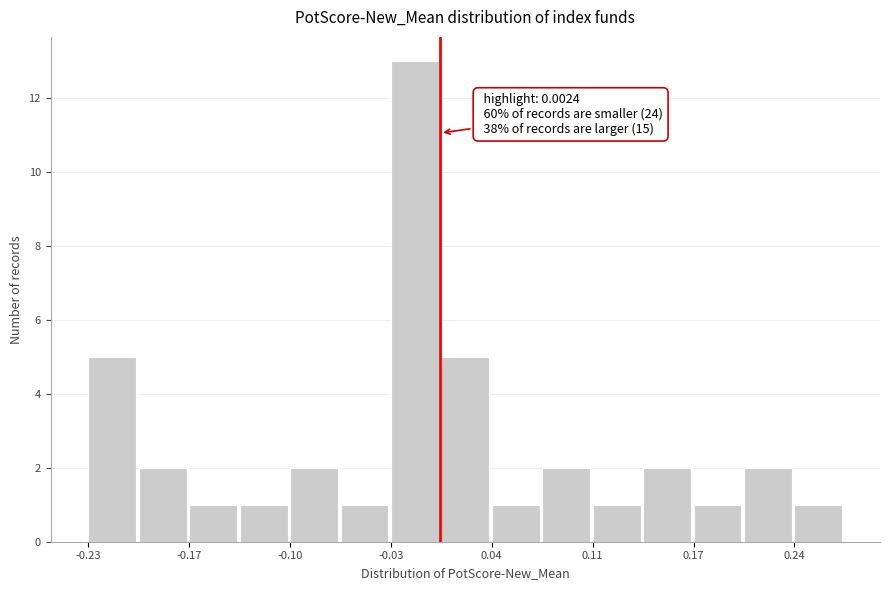

Around what value on the x-axis is the tallest bar? Give the approximate position of its centre, as read against the axis.

-0.01